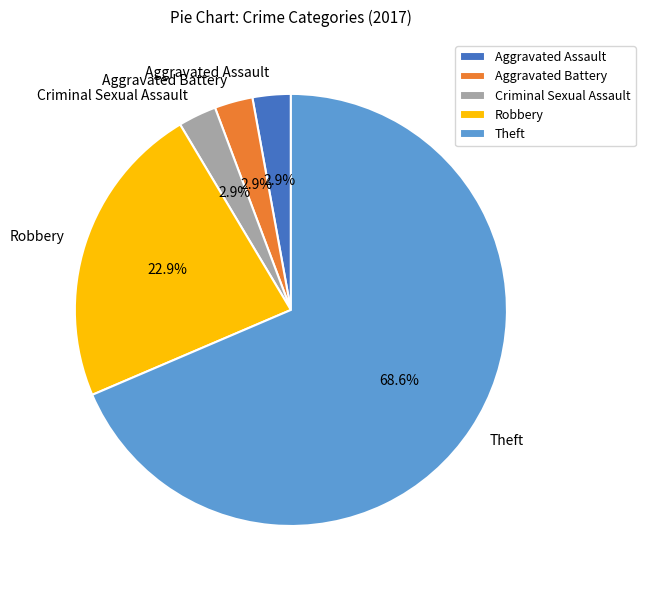

Is the sum of Aggravated Assault and Theft greater than half?

Yes